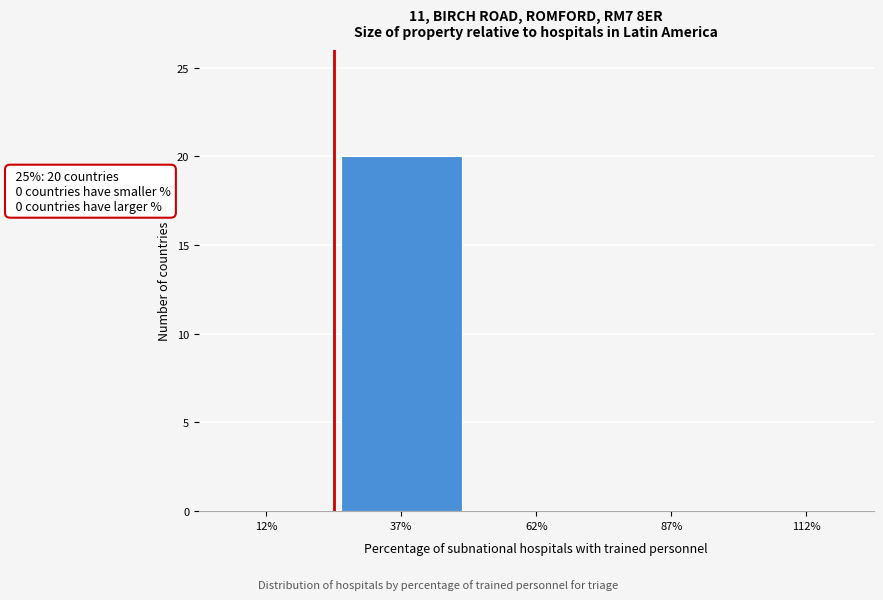

Over which range of the x-axis is the bar tallest?

25 to 50